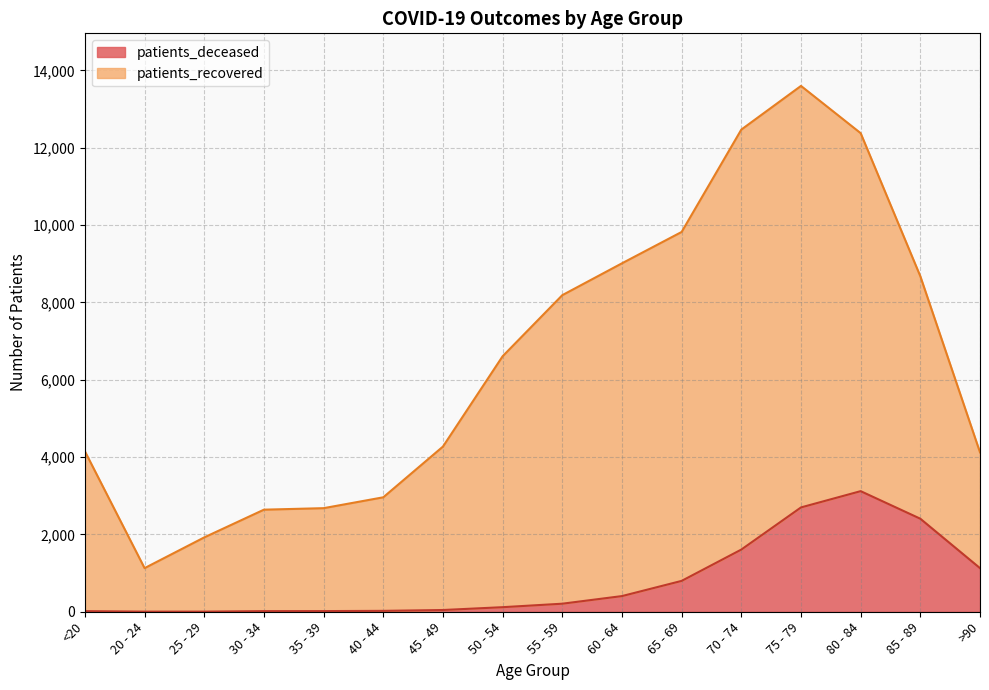

Does the chart display data point markers on the line(s)?

No